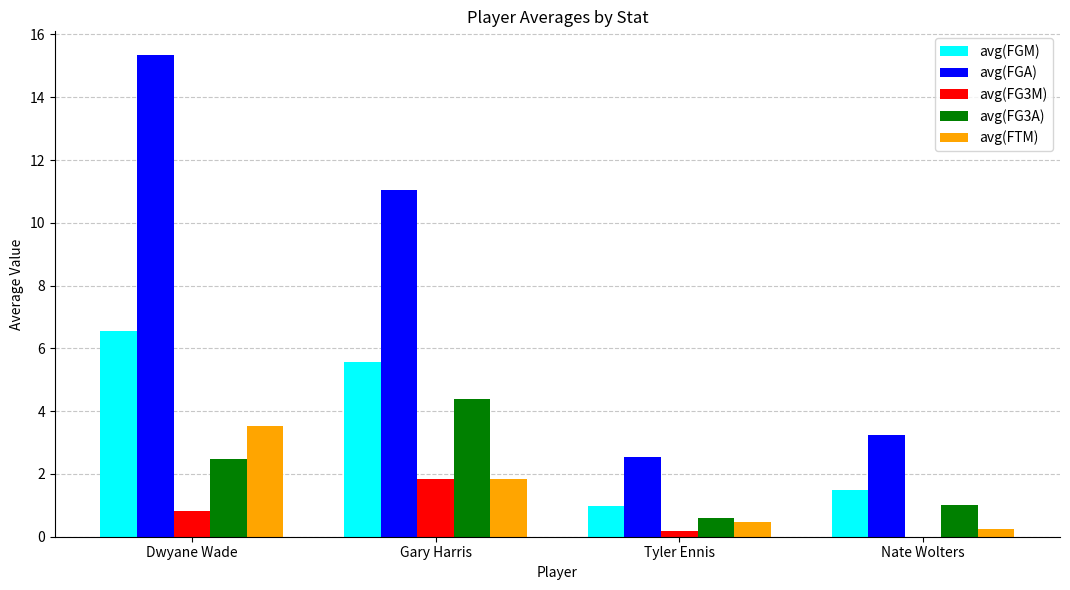

Where does the avg(FGA) series first go above 11?

Dwyane Wade